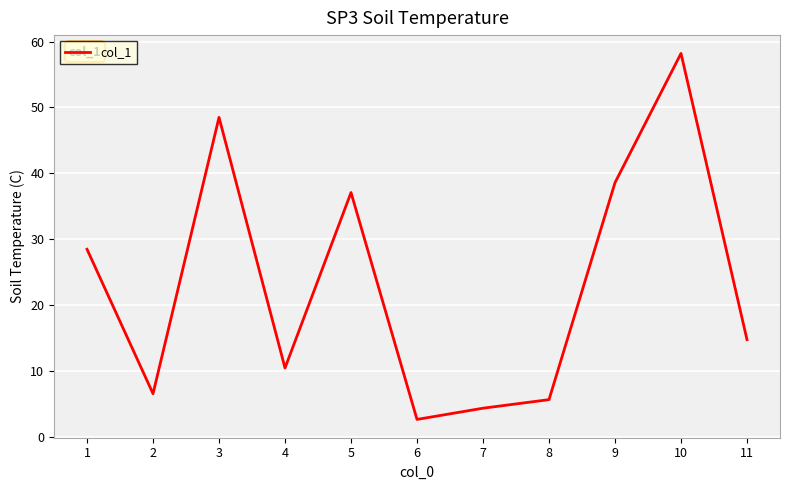

Where is the first local maximum?

3